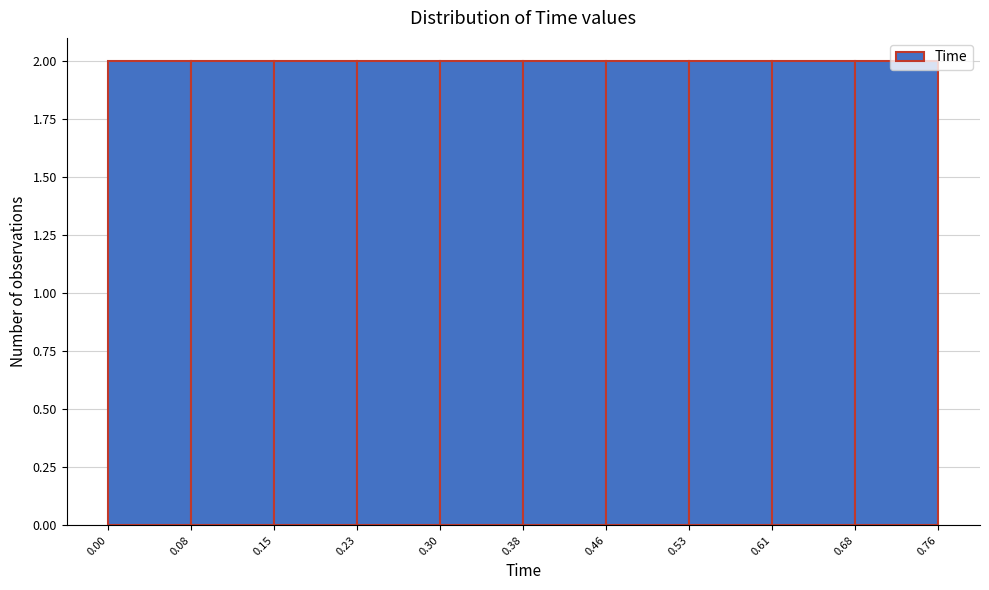

Reading left to right, list every bar in this chart as the range it spans on the x-axis followed by its height. The values are not printed on the chart, so give them approximately, as read against the axis.

0.00 to 0.08: 2
0.08 to 0.15: 2
0.15 to 0.23: 2
0.23 to 0.30: 2
0.30 to 0.38: 2
0.38 to 0.46: 2
0.46 to 0.53: 2
0.53 to 0.61: 2
0.61 to 0.68: 2
0.68 to 0.76: 2